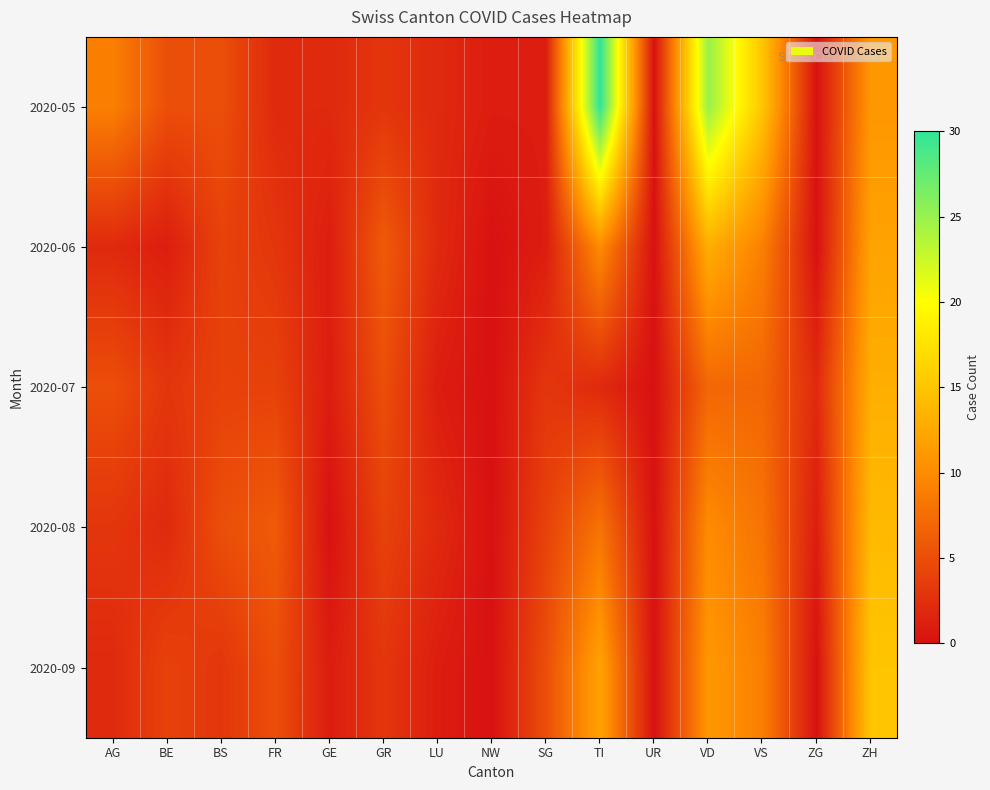

How many distinct data groups are displayed?

5